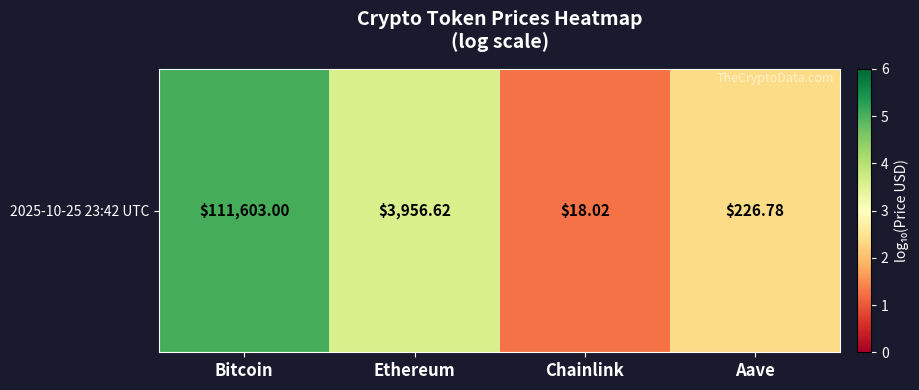

List the labels in order of value, smallest first.

Chainlink, Aave, Ethereum, Bitcoin